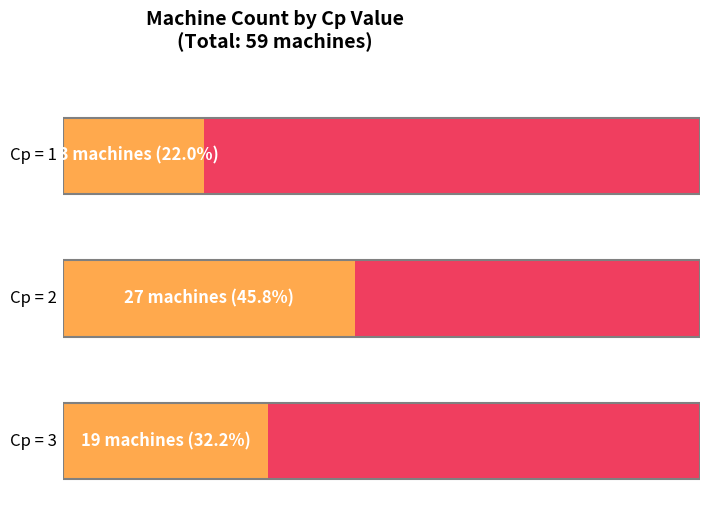

Which has a higher value, Cp=1 or Cp=3?

Cp=3